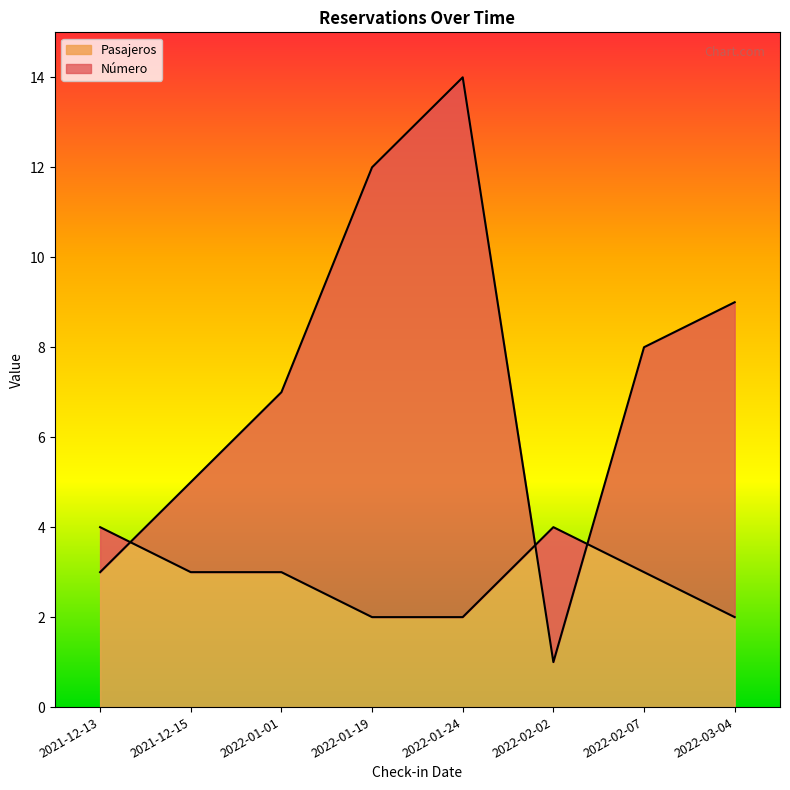

Count the Pasajeros values in the range 2 to 4.

8